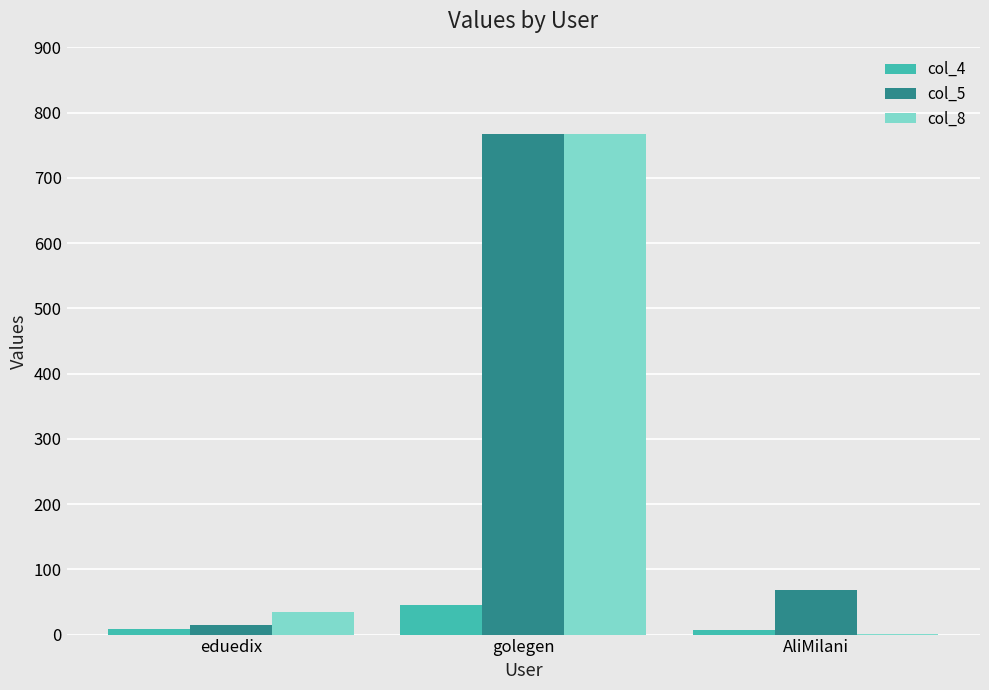

Which category has the highest value in the col_8 series?

golegen